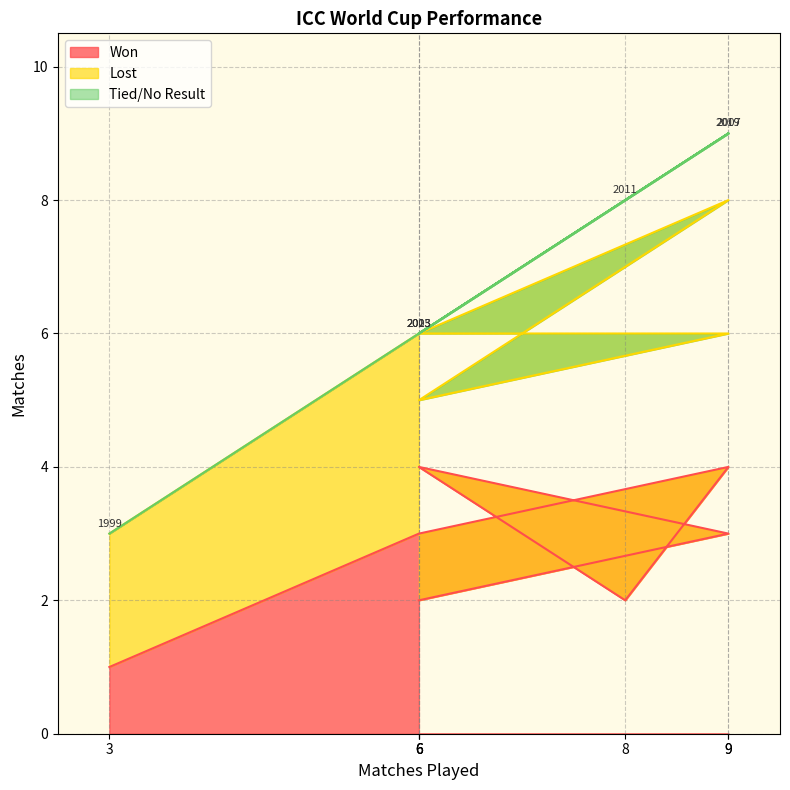

List the series in order of their overall mean, highest first.

Lost, Won, Tied/No Result